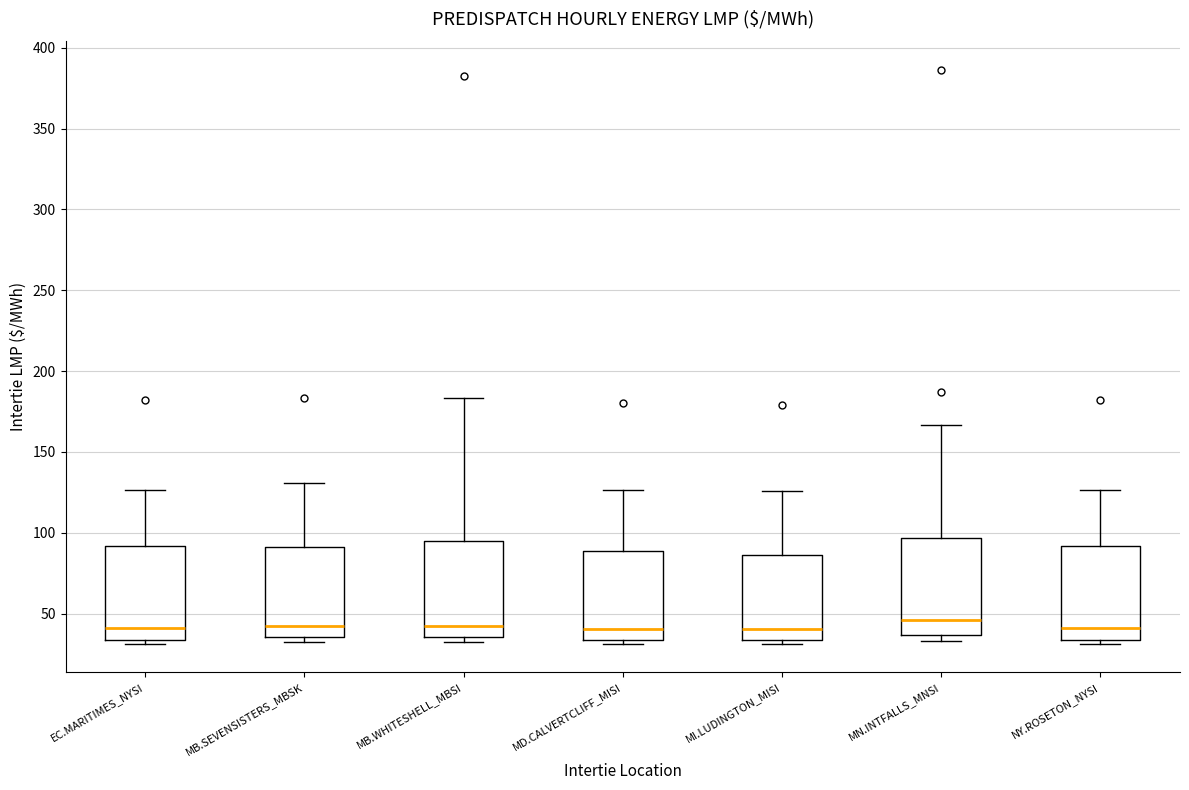

Where does the median line of the box for EC.MARITIMES_NYSI sit on the y-axis? The values are not printed on the chart, so give them approximately, as read against the axis.

40